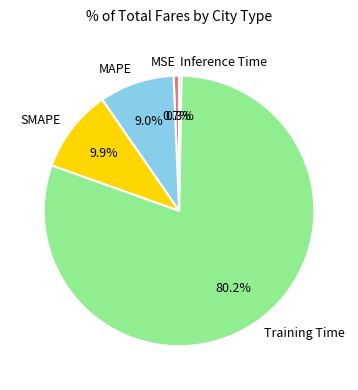

What portion of the pie excludes SMAPE?

90.1%